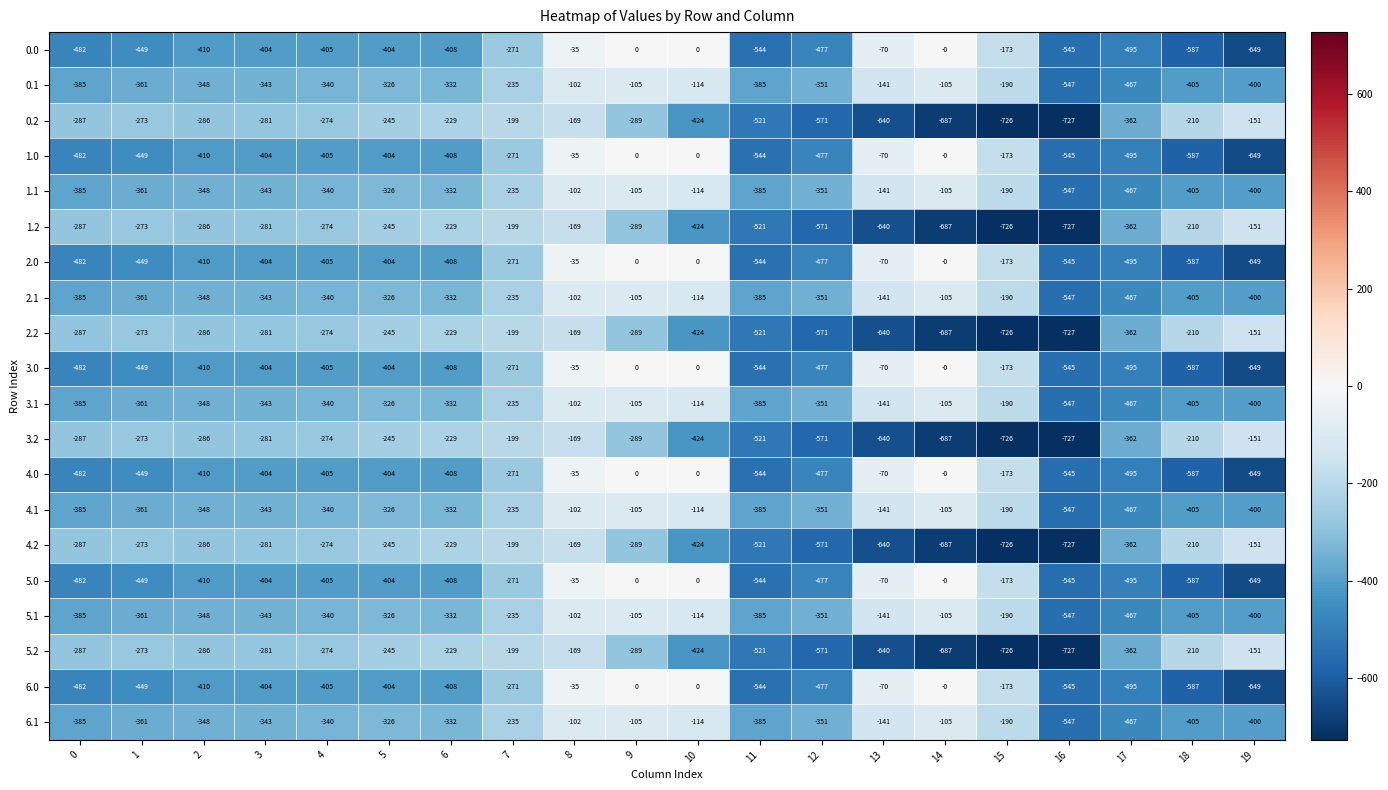

What is the spread (max minus min) of values at 9?

289